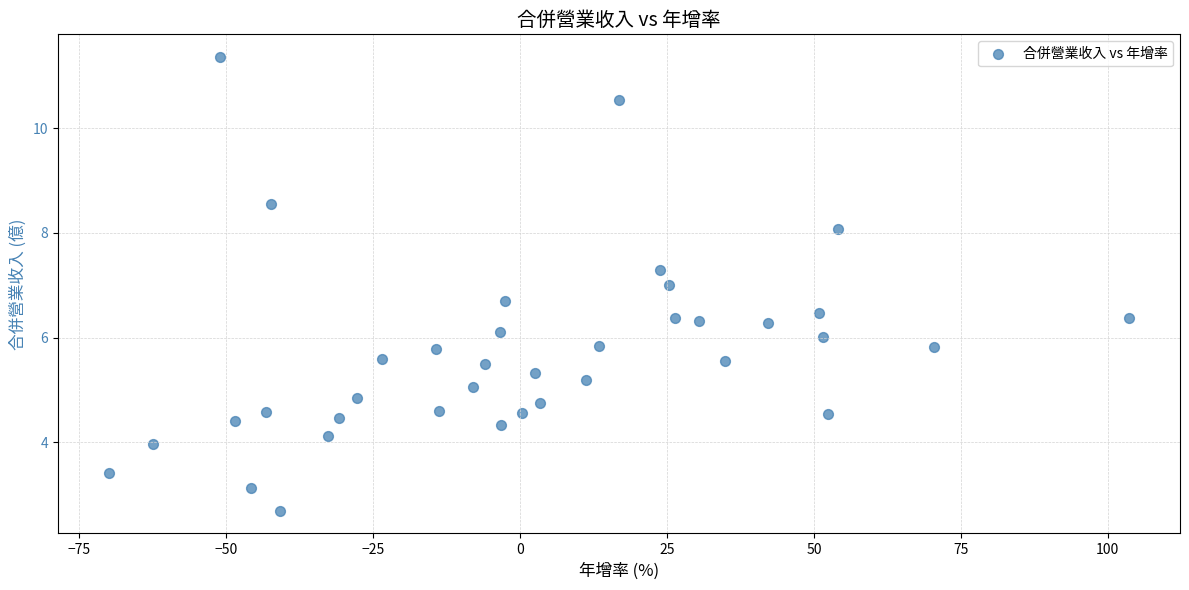

What is the range of Y values (max minus min)?

8.7